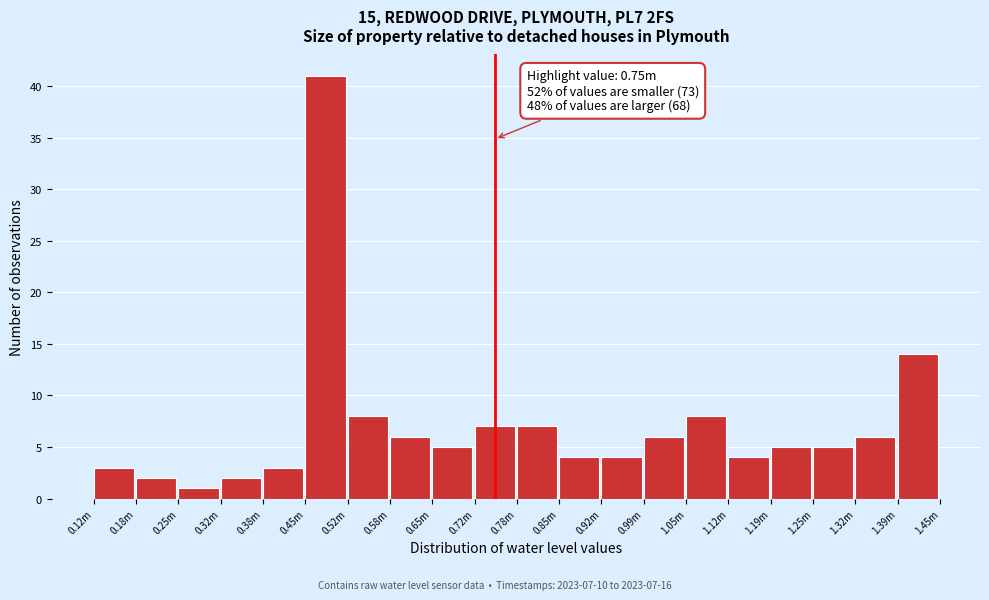

Reading left to right, extract all data points from this chart.

3	2	1	2	3	41	8	6	5	7	7	4	4	6	8	4	5	5	6	14